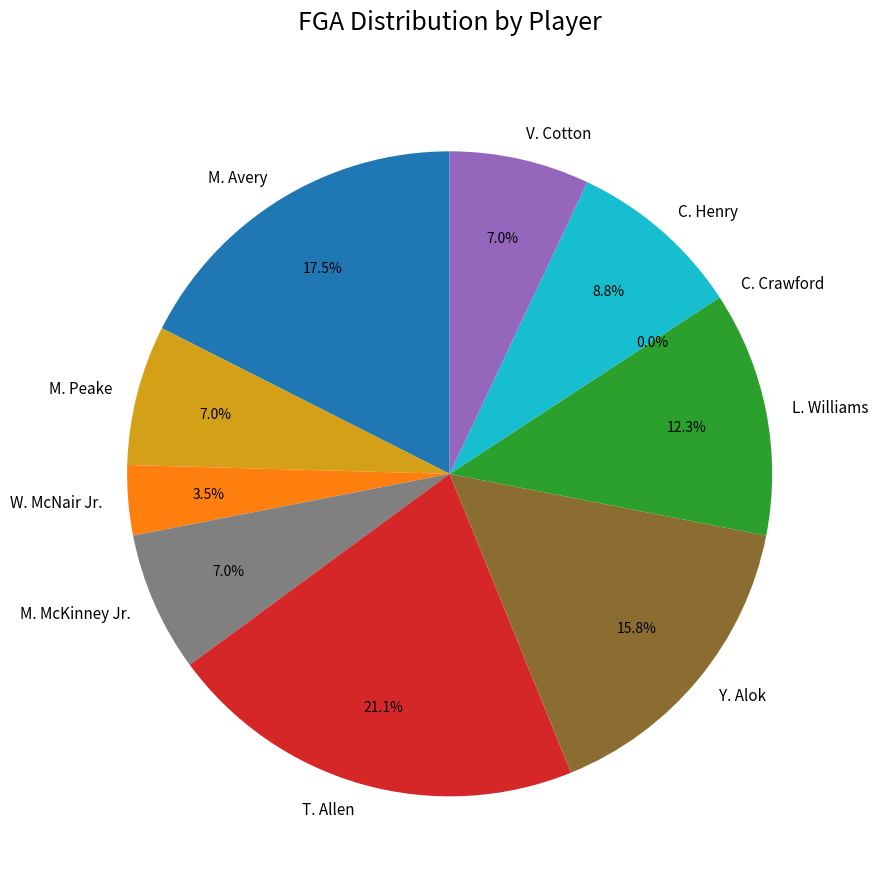

Which category has the biggest portion of the pie?

T. Allen